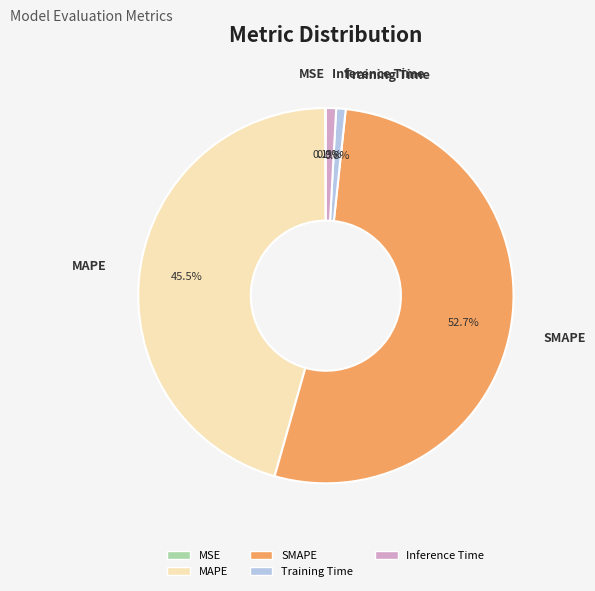

Which slice is the largest?

SMAPE